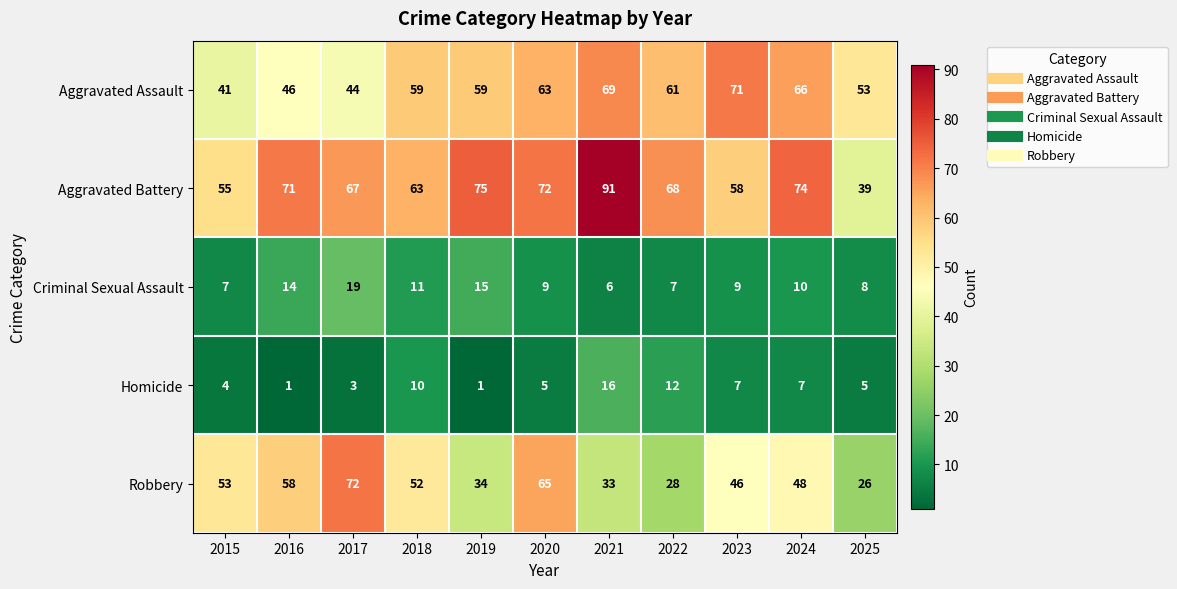

What is the total value across all series at 2019?

184